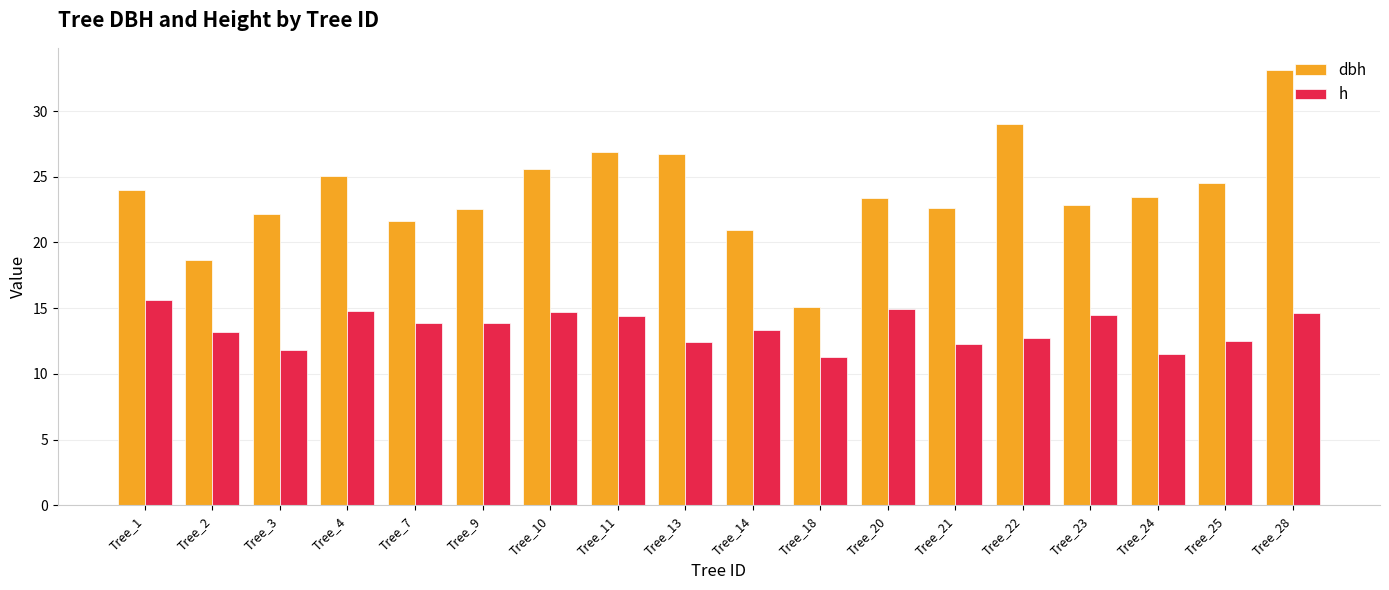

Which category has the highest value across all series?

Tree_28